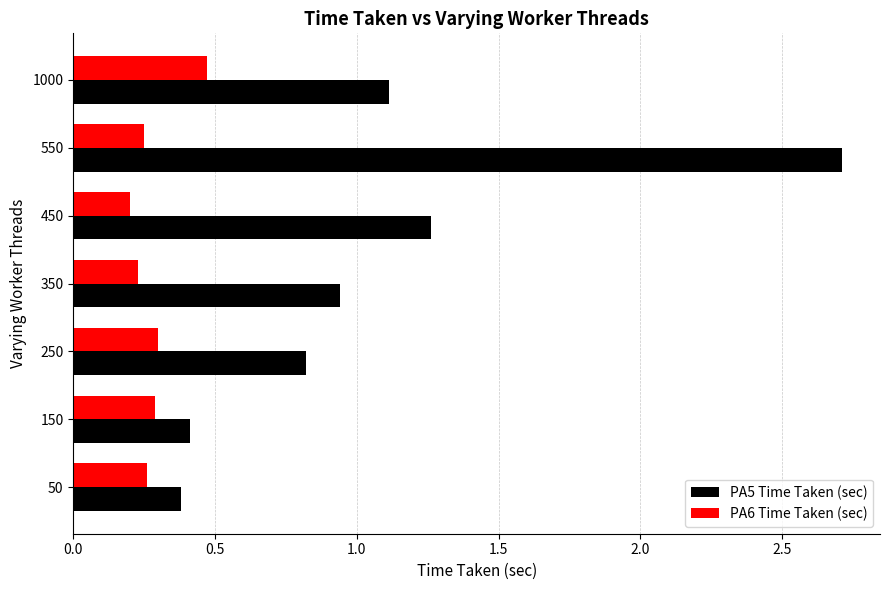

What is the sum of all PA6 Time Taken (sec) values?

2.0